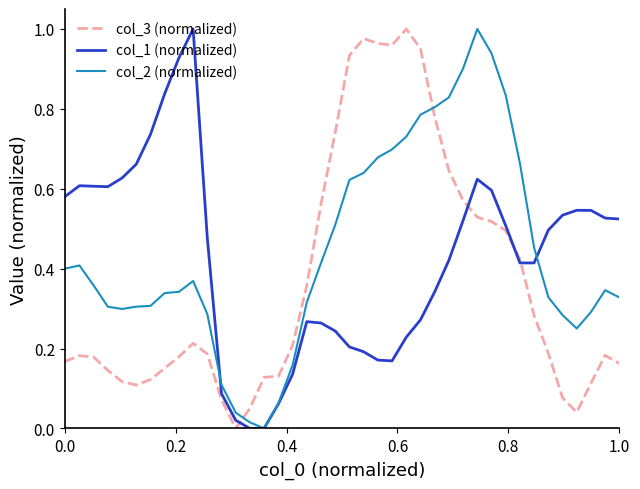

Which series ends up on top after the final intersection of col_3 (normalized) and col_2 (normalized)?

col_2 (normalized)